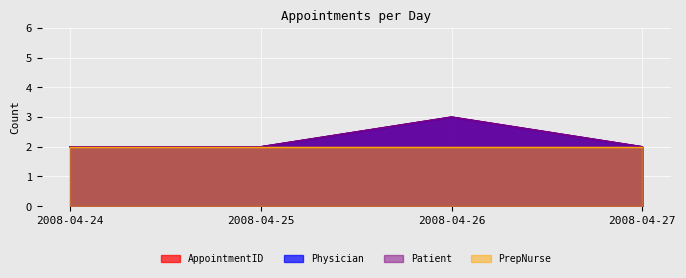

True or false: Physician and Patient cross at least once.

False